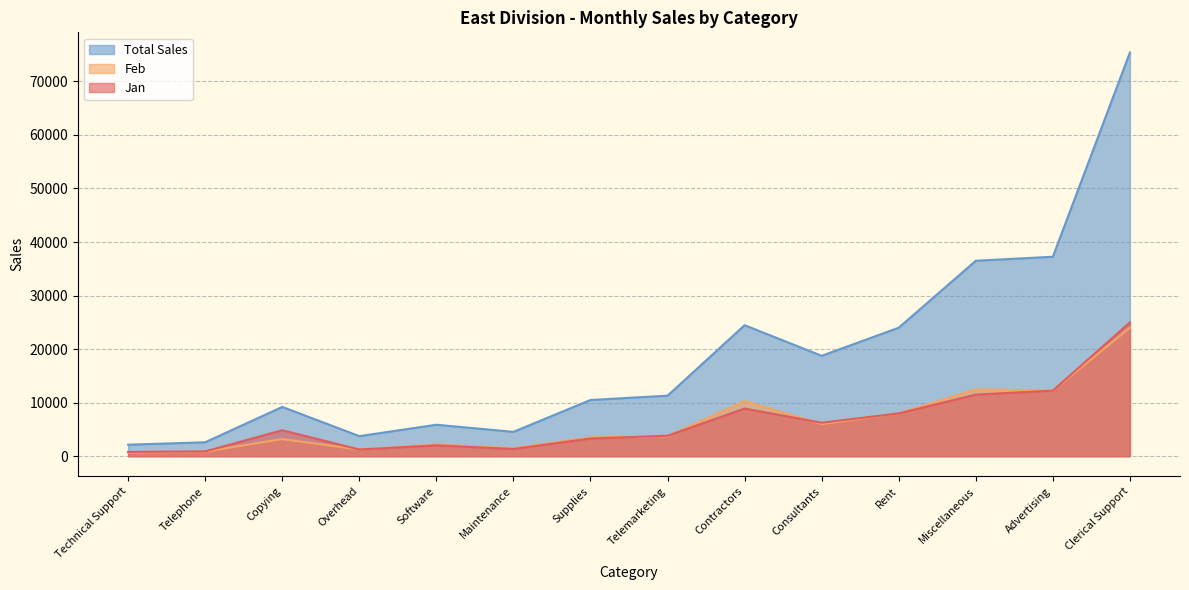

At which label is Jan closest to 12900?

Advertising